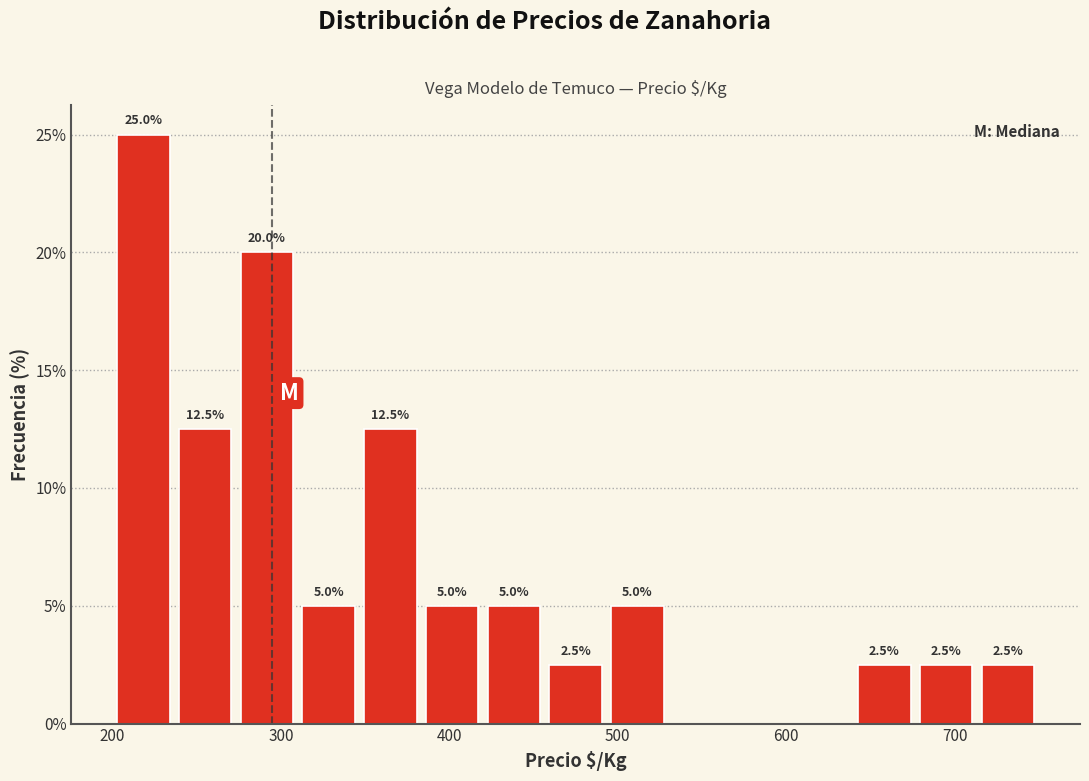

Read against the x-axis, roughly where is the centre of the tallest bar?

220